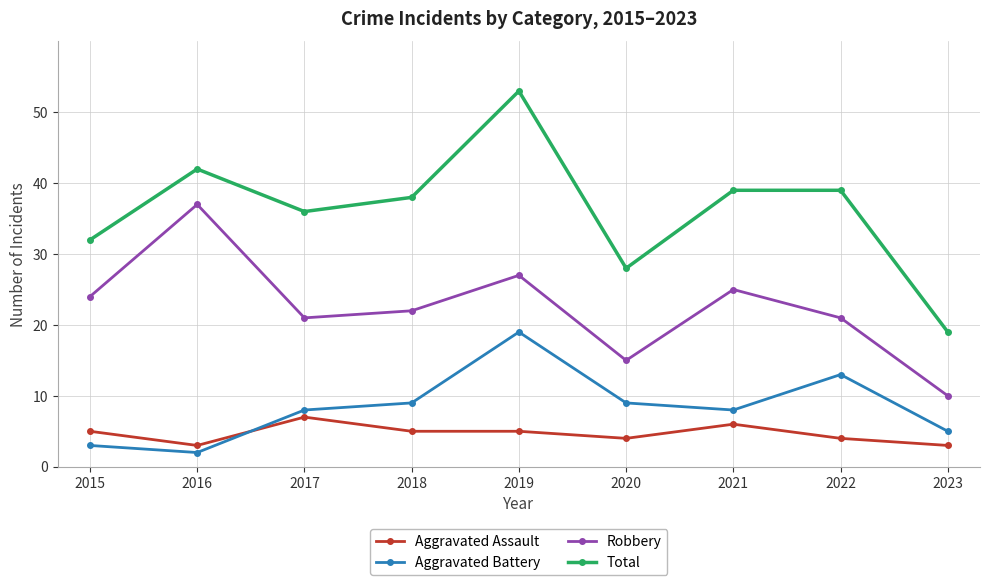

Which category has the highest value in the Aggravated Assault series?

2017